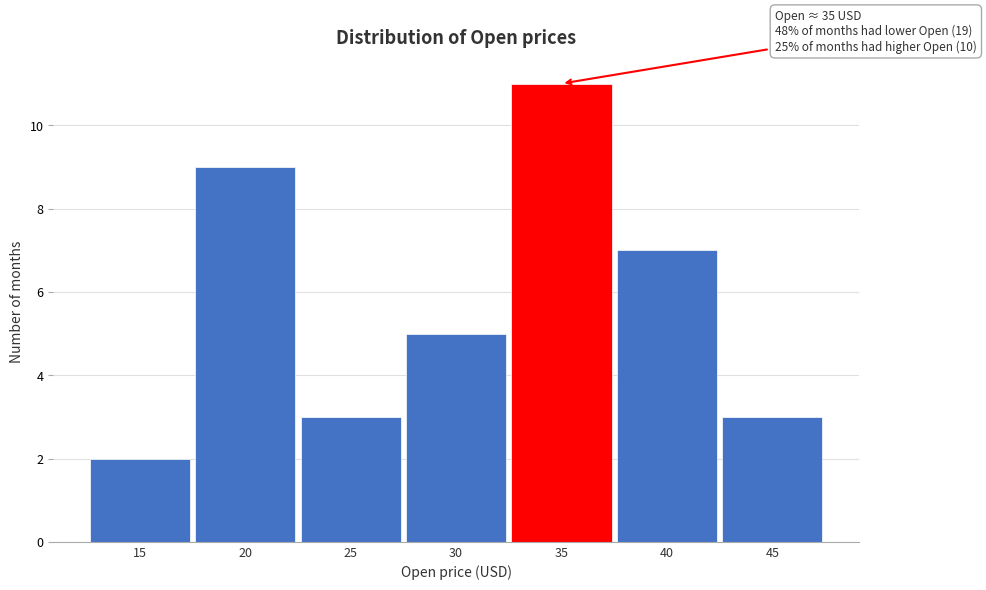

Reading right to left, what are all the values shown in this chart?

45=3	40=7	35=11	30=5	25=3	20=9	15=2